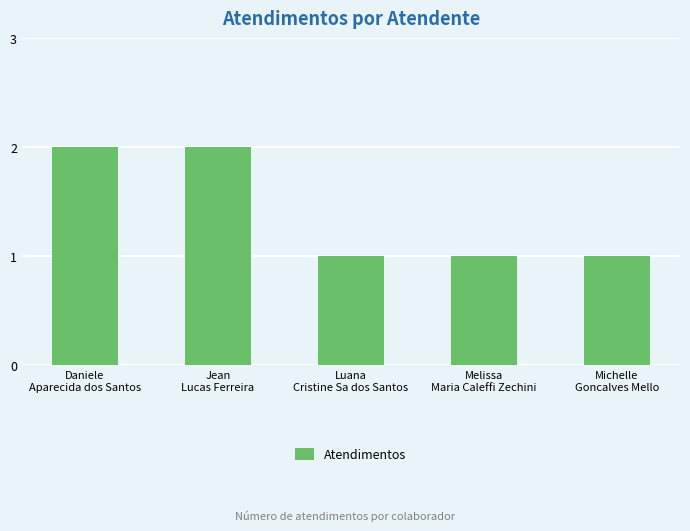

What is the smallest value displayed?

1